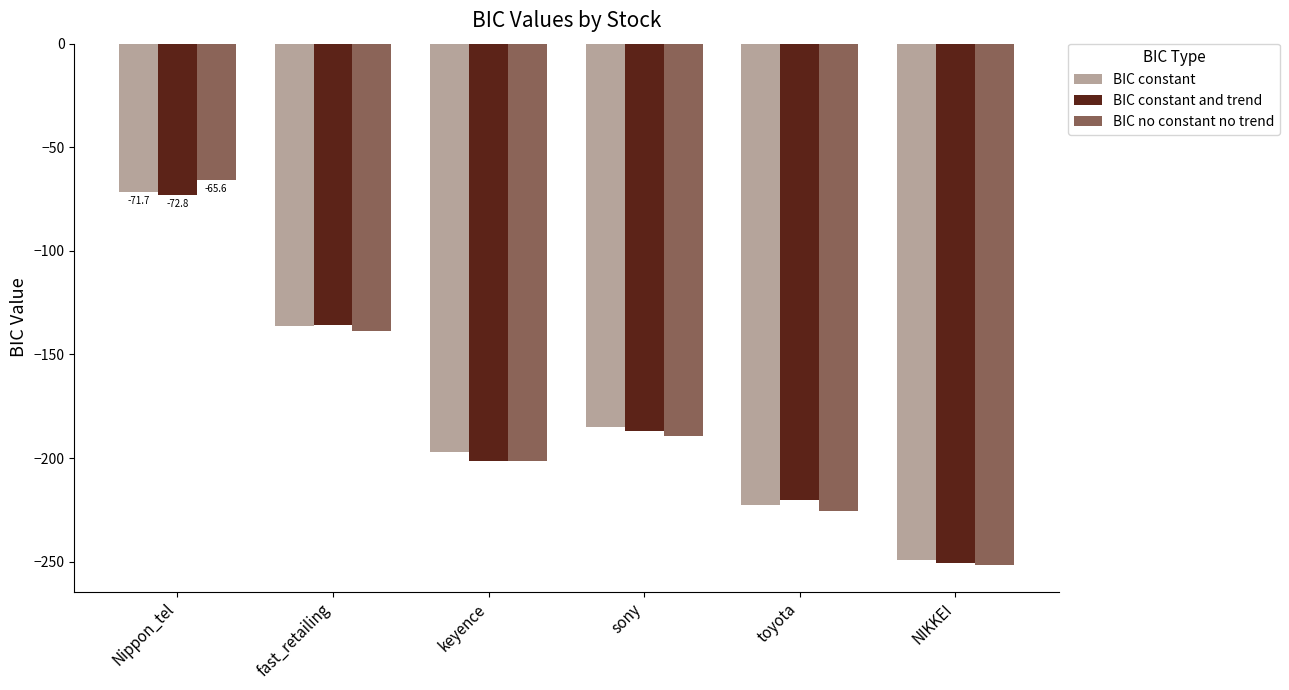

What is the label of the 3rd bar from the right?

sony